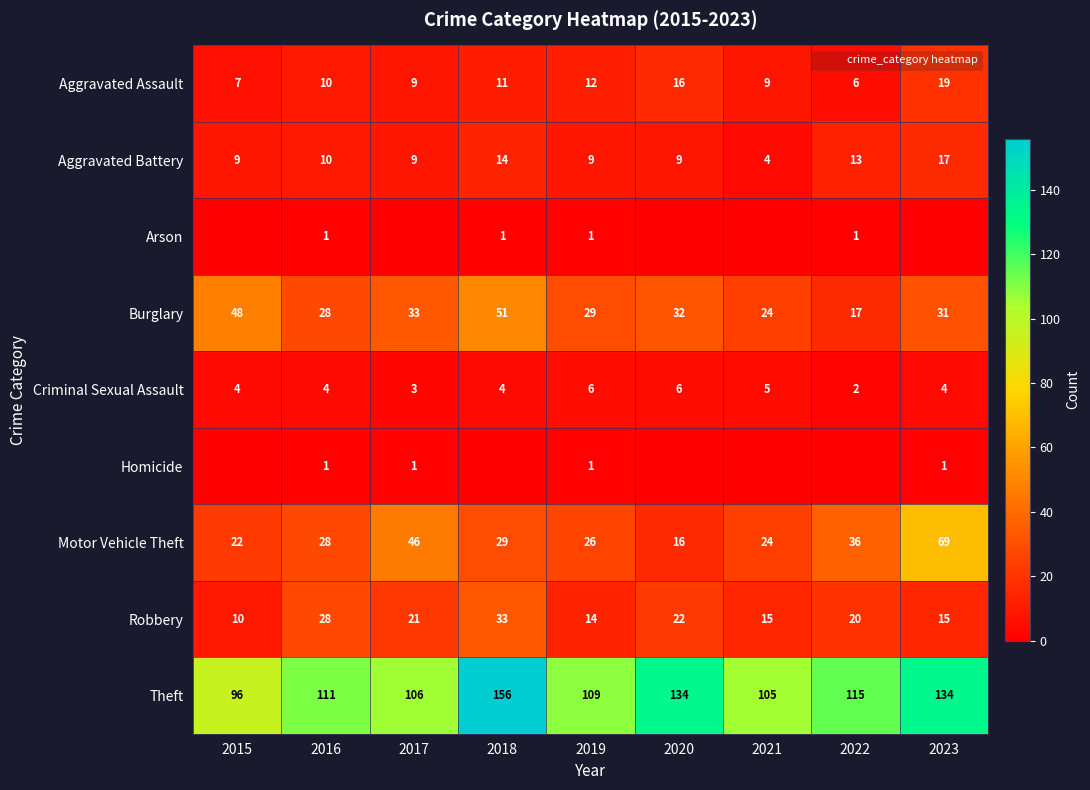

At which category is the sum across all series the highest?

2018